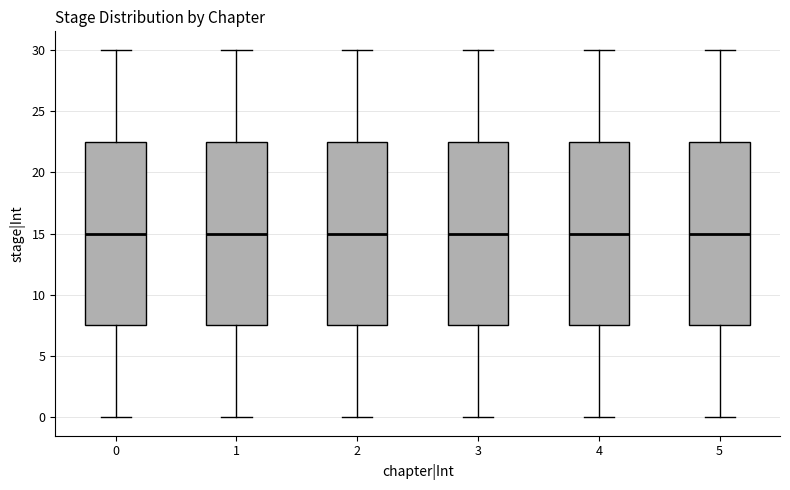

Where does the lower whisker of the box at x = 5 end on the y-axis? The values are not printed on the chart, so give them approximately, as read against the axis.

0.0